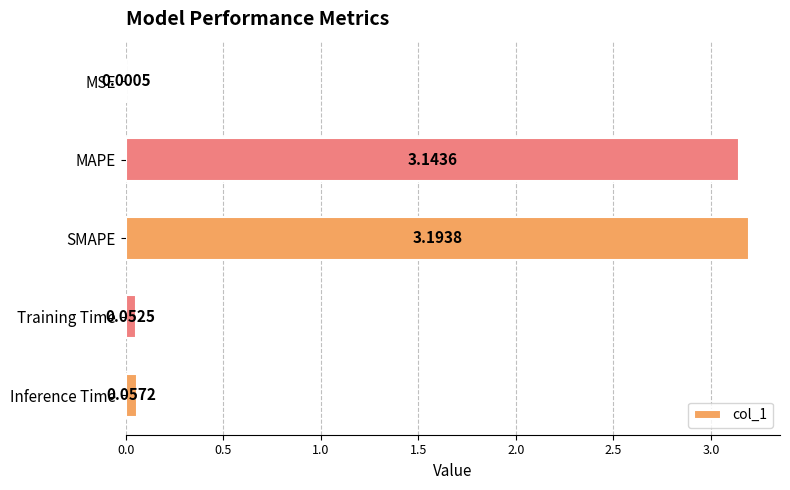

At which category does the chart reach its peak across all series?

SMAPE